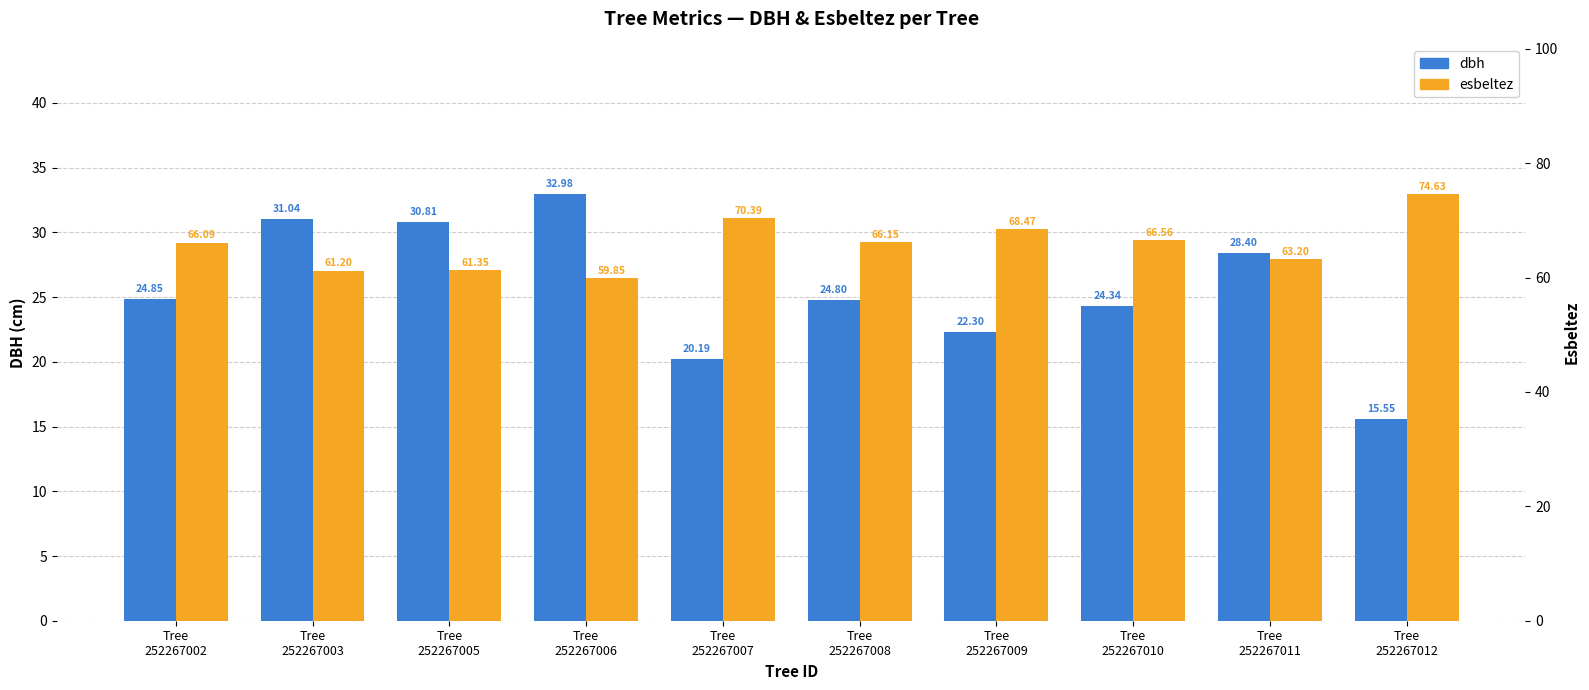

True or false: esbeltez has a value of 66.1 at Tree
252267002.

True